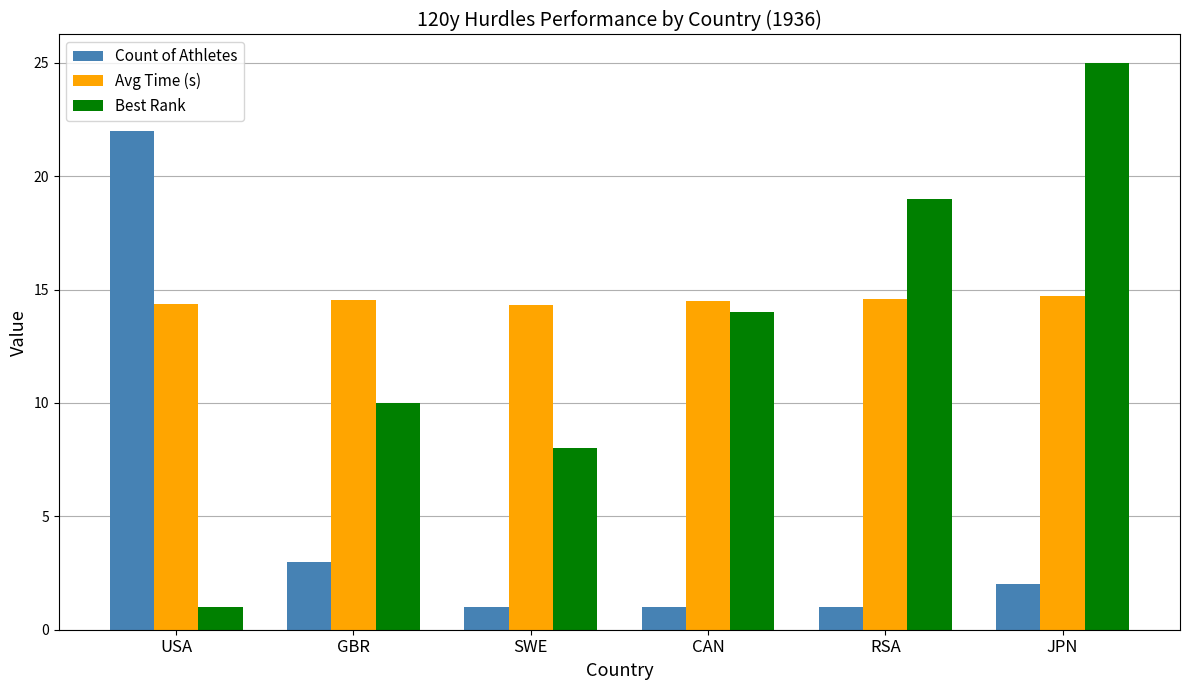

What is the sum of the Count of Athletes values at JPN and RSA?

3.0